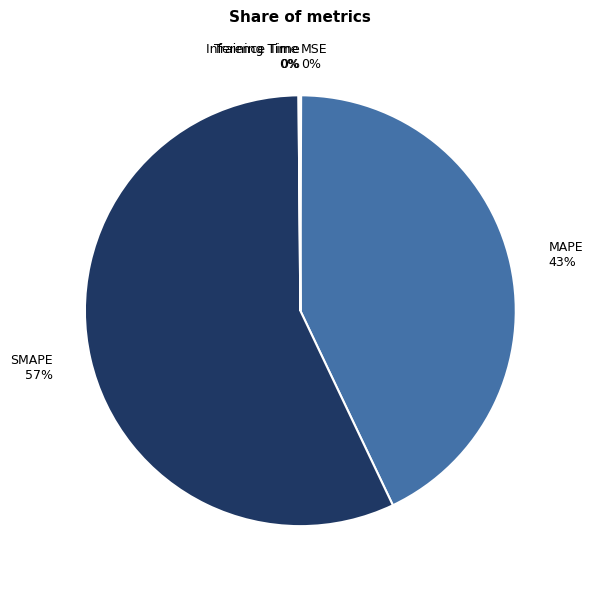

Which slice is the largest?

SMAPE